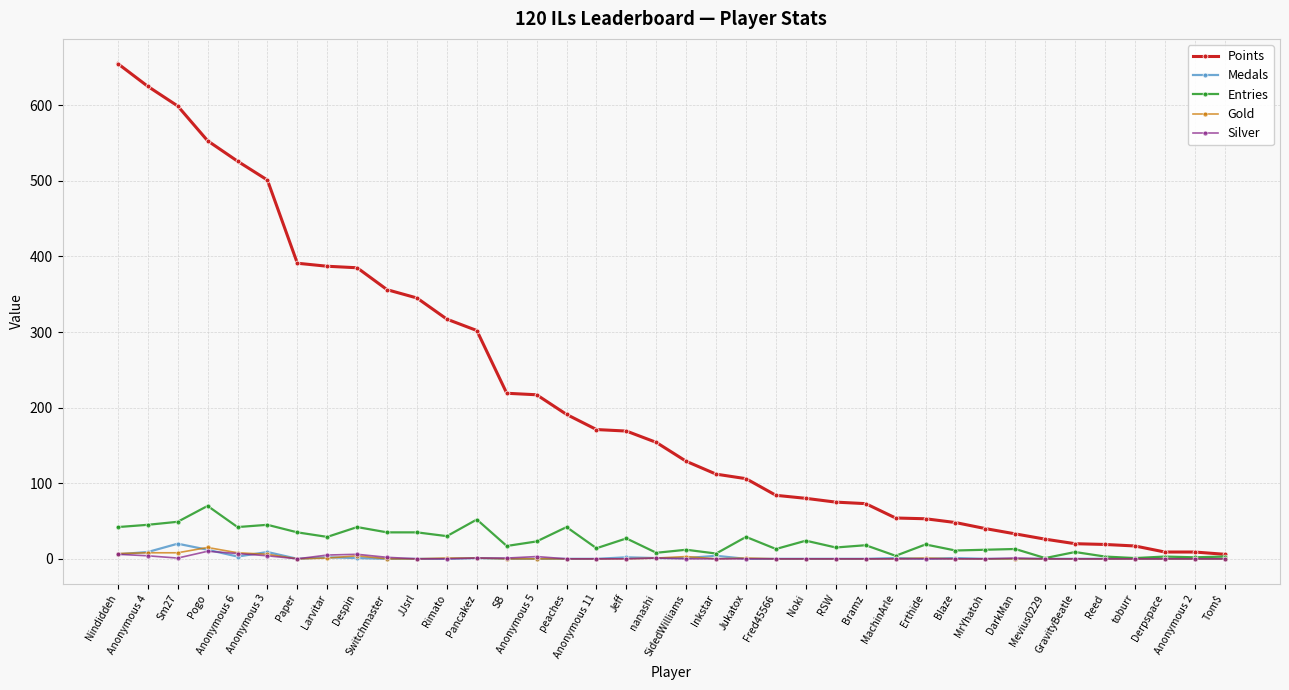

What is the value of the Entries point at the 35th from the left?

1